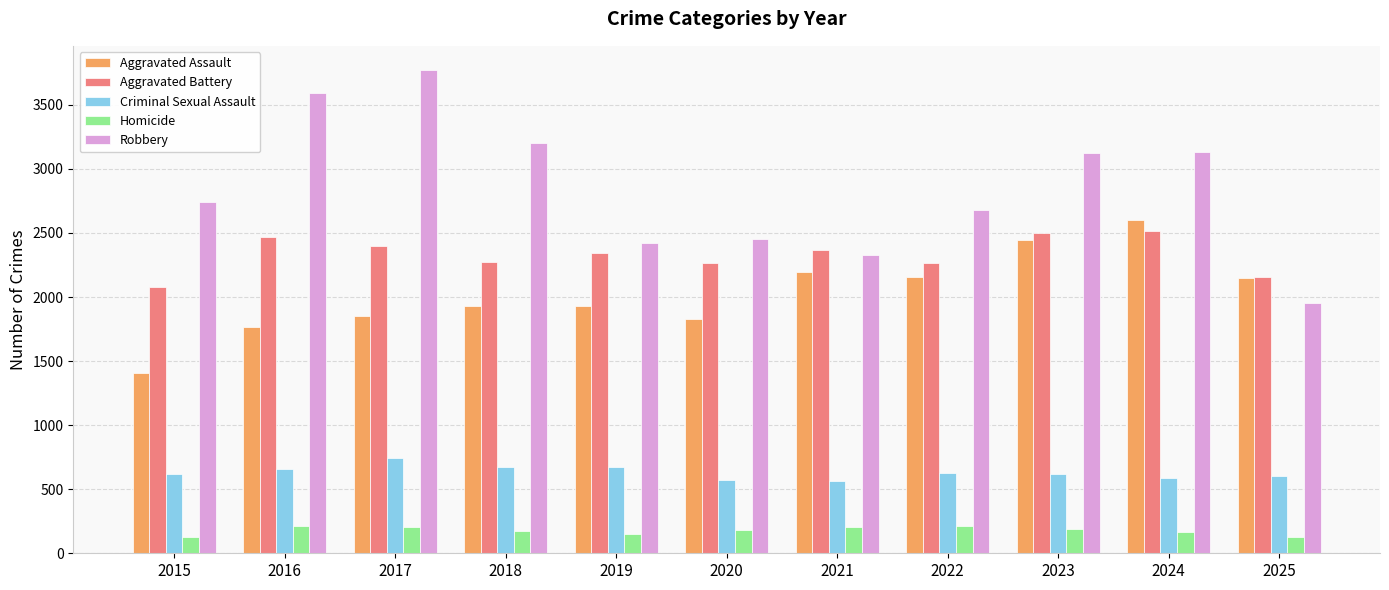

What is the total value across all series at 2022?

7933